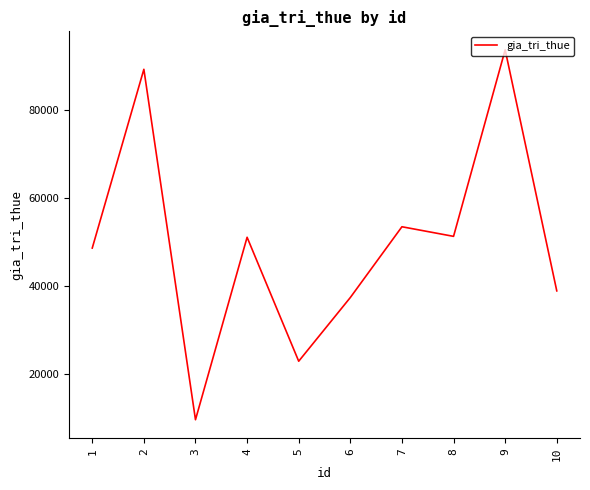

Does the chart display data point markers on the line(s)?

No